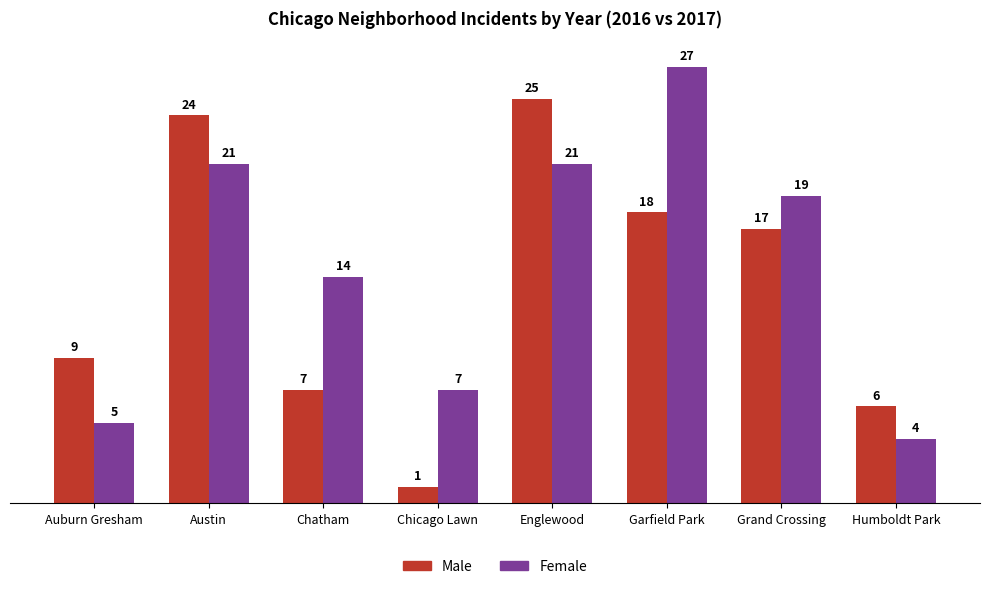

Reading left to right, extract all data points from this chart.

Male: Auburn Gresham=9	Austin=24	Chatham=7	Chicago Lawn=1	Englewood=25	Garfield Park=18	Grand Crossing=17	Humboldt Park=6
Female: Auburn Gresham=5	Austin=21	Chatham=14	Chicago Lawn=7	Englewood=21	Garfield Park=27	Grand Crossing=19	Humboldt Park=4